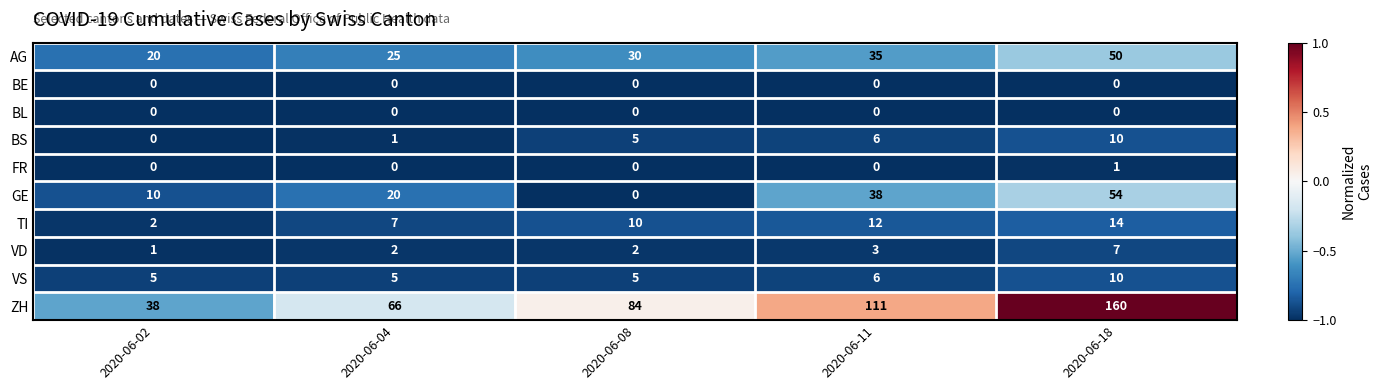

What is the total value across all series at 2020-06-08?

136